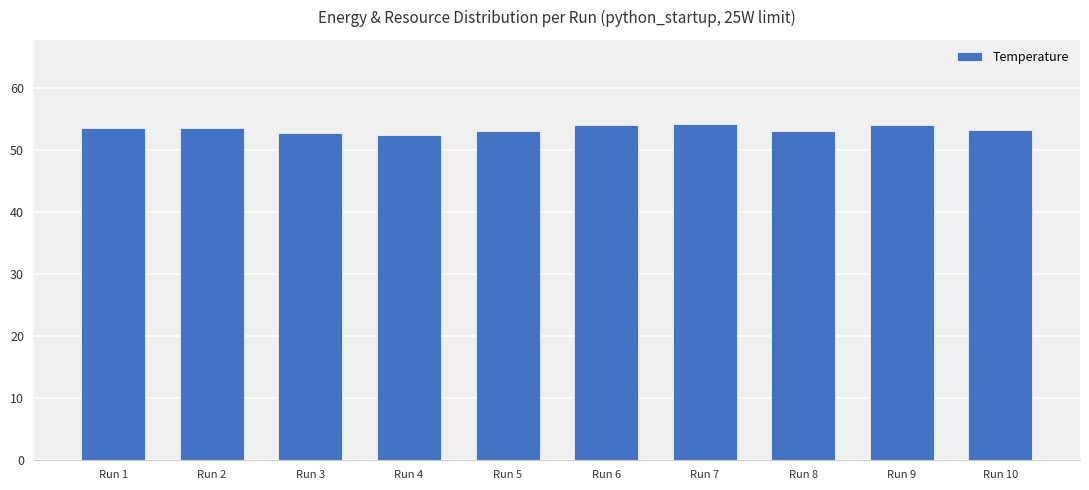

What is the ratio of the value at Run 5 to the value at Run 2?

1.0